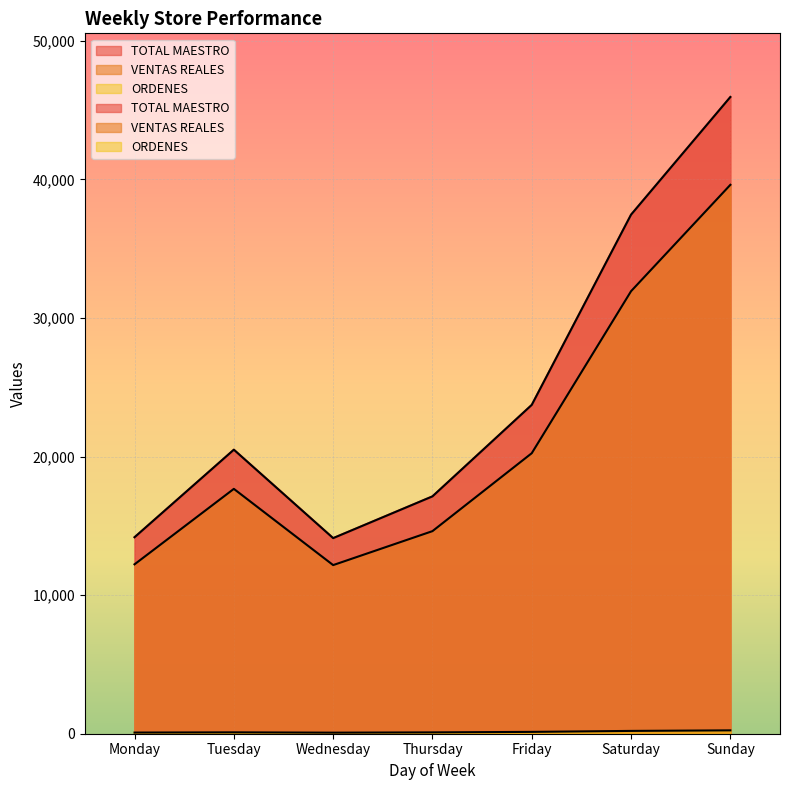

True or false: ORDENES and TOTAL MAESTRO intersect in this chart.

False